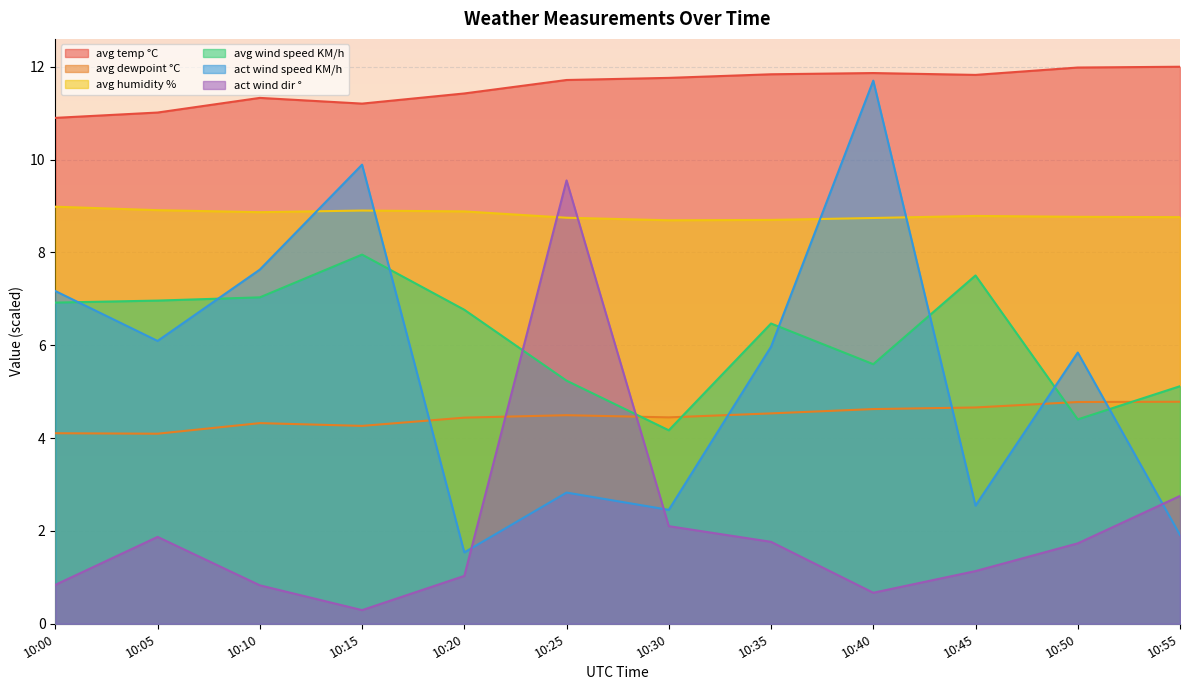

What are all the series names shown in the legend?

avg temp °C, avg dewpoint °C, avg humidity %, avg wind speed KM/h, act wind speed KM/h, act wind dir °